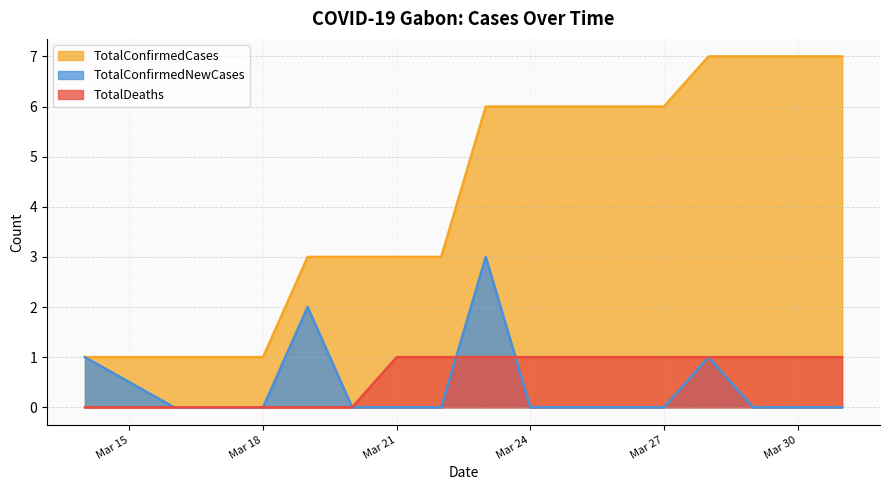

What is the maximum value shown in the chart?

7